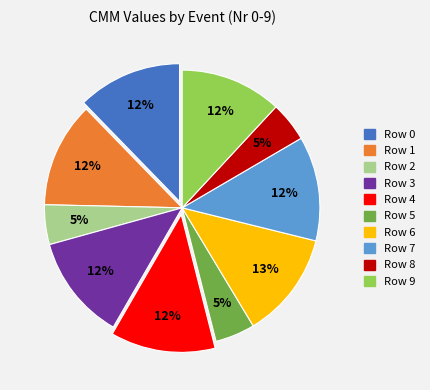

Is it true that Row 9 is 12% of the pie?

True